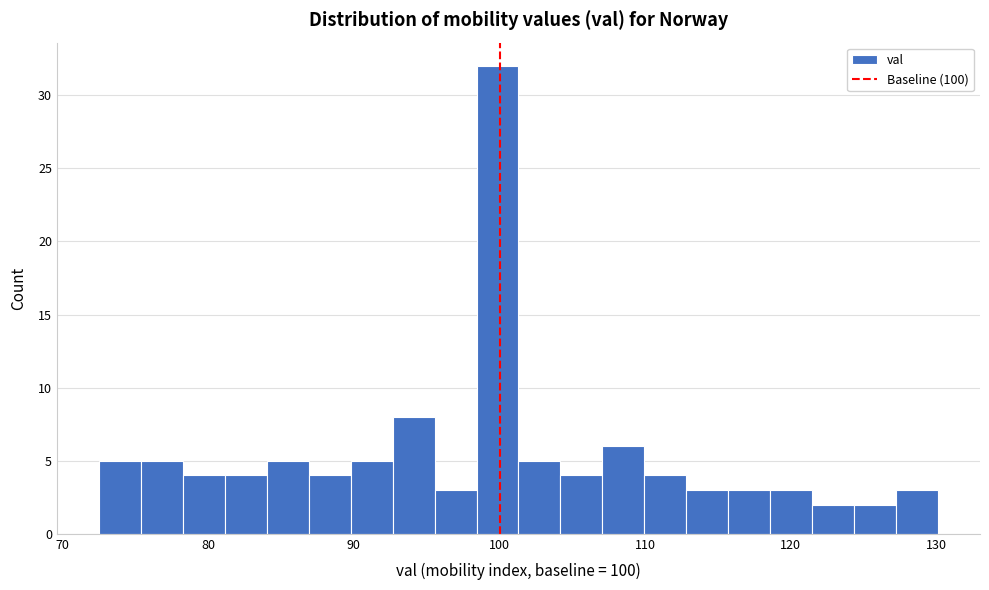

Around what value on the x-axis is the tallest bar? Give the approximate position of its centre, as read against the axis.

100